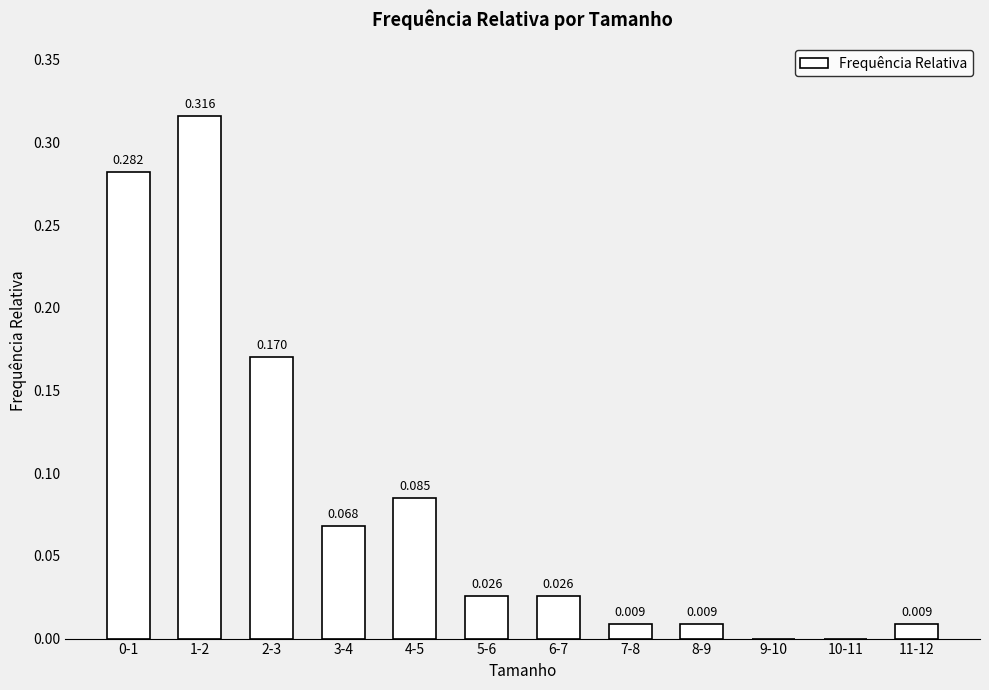

Are the bars horizontal?

No